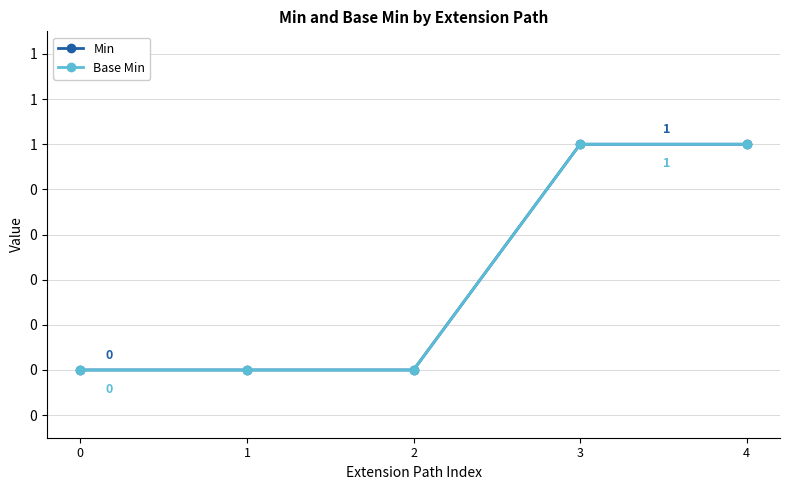

Does the chart have visible grid lines?

Yes